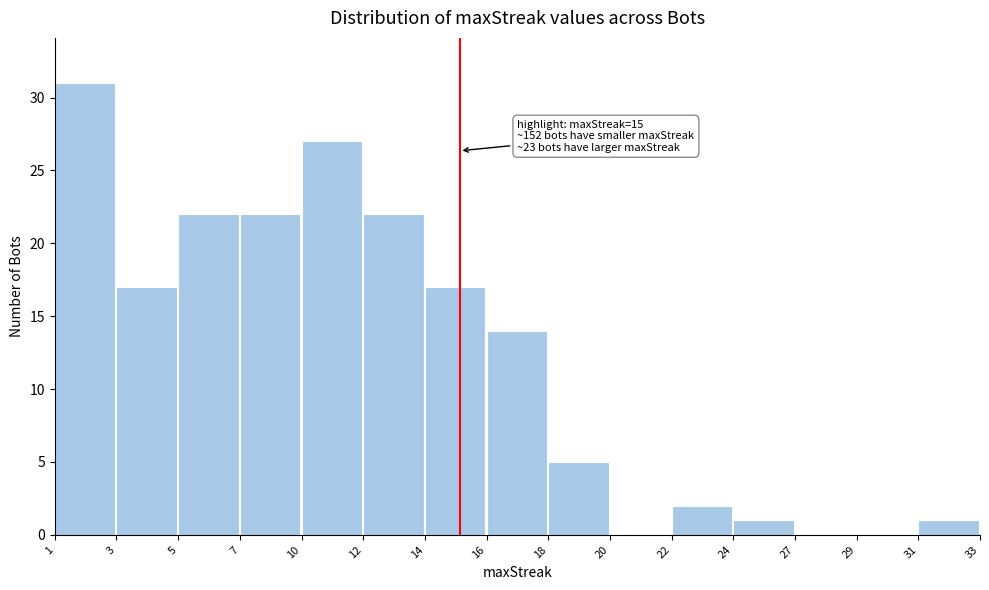

Reading left to right, what are all the values shown in this chart?

1=31	3=17	5=22	7=22	10=27	12=22	14=17	16=14	18=5	20=0	22=2	24=1	27=0	29=0	31=1